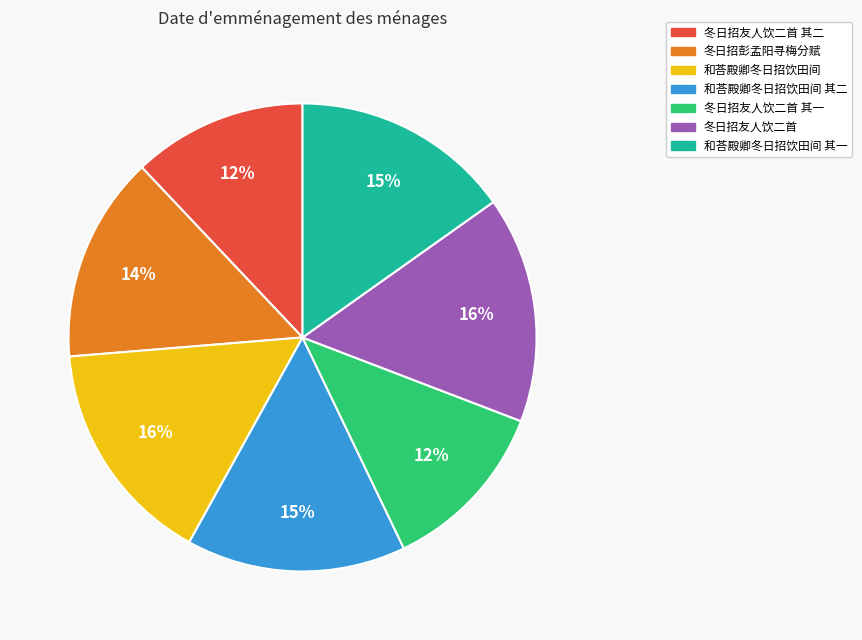

To the nearest percent, what is the difference between the largest and smallest slice percentages?

4%